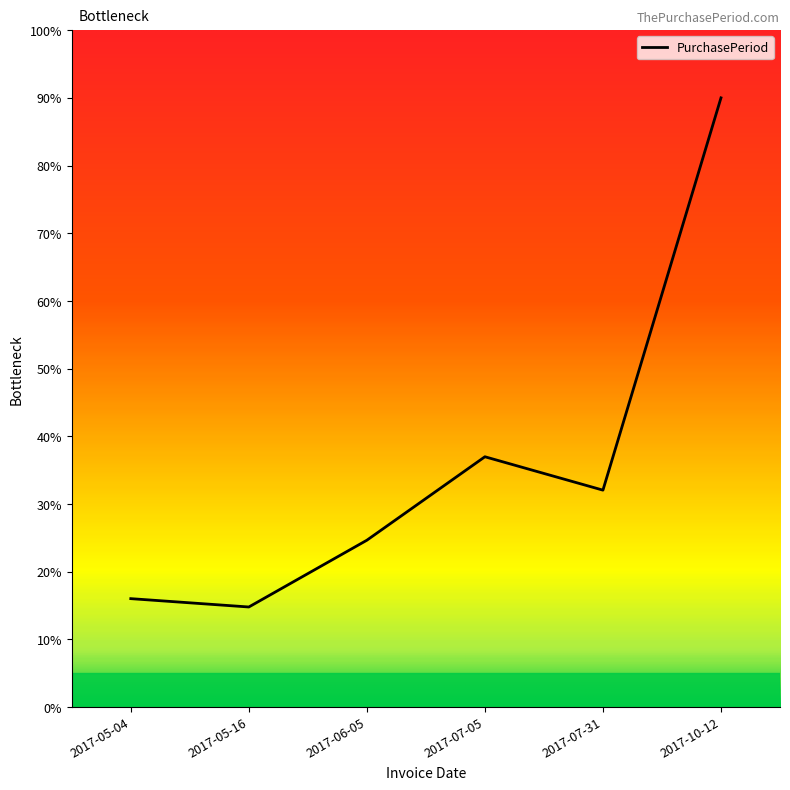

How many series are shown in this chart?

1